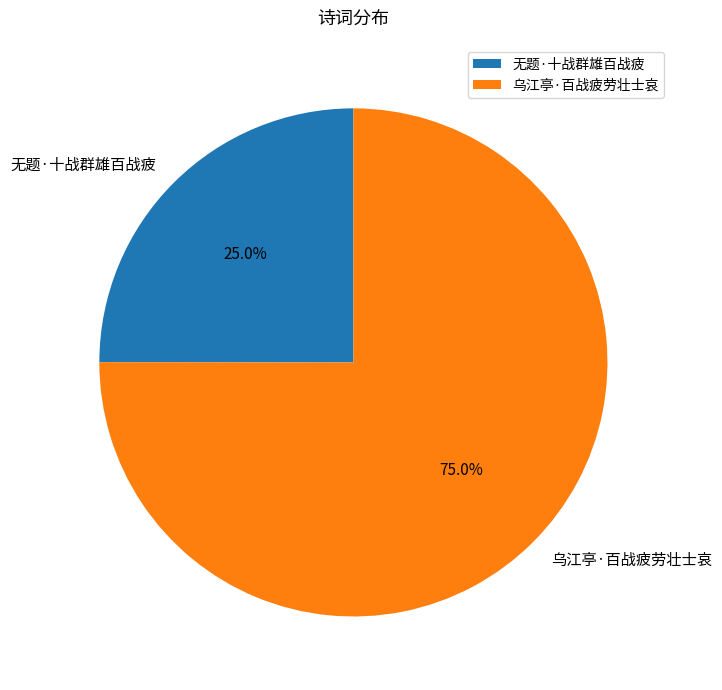

To the nearest percent, what is the average slice percentage?

50%